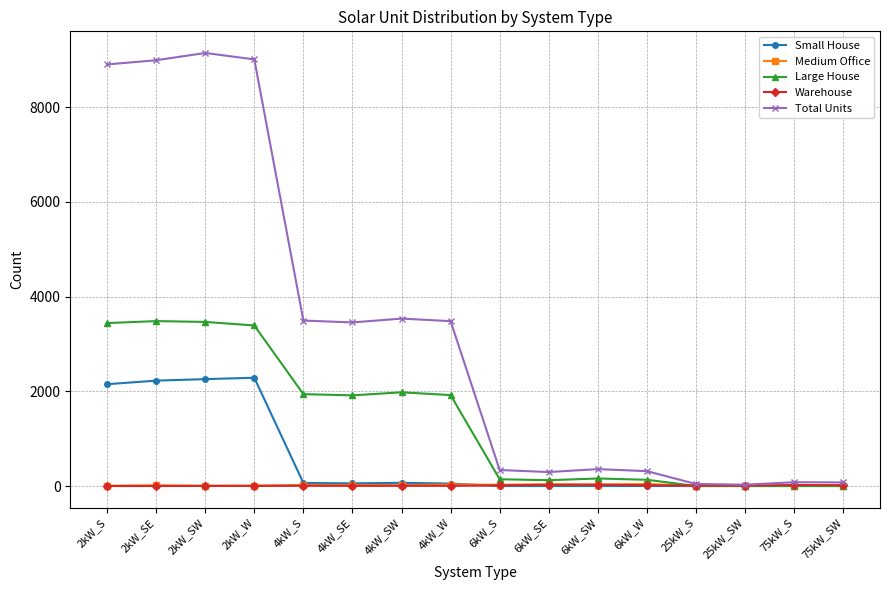

Is the value of Large House at 2kW_SW greater than the value of Warehouse at 6kW_S?

Yes